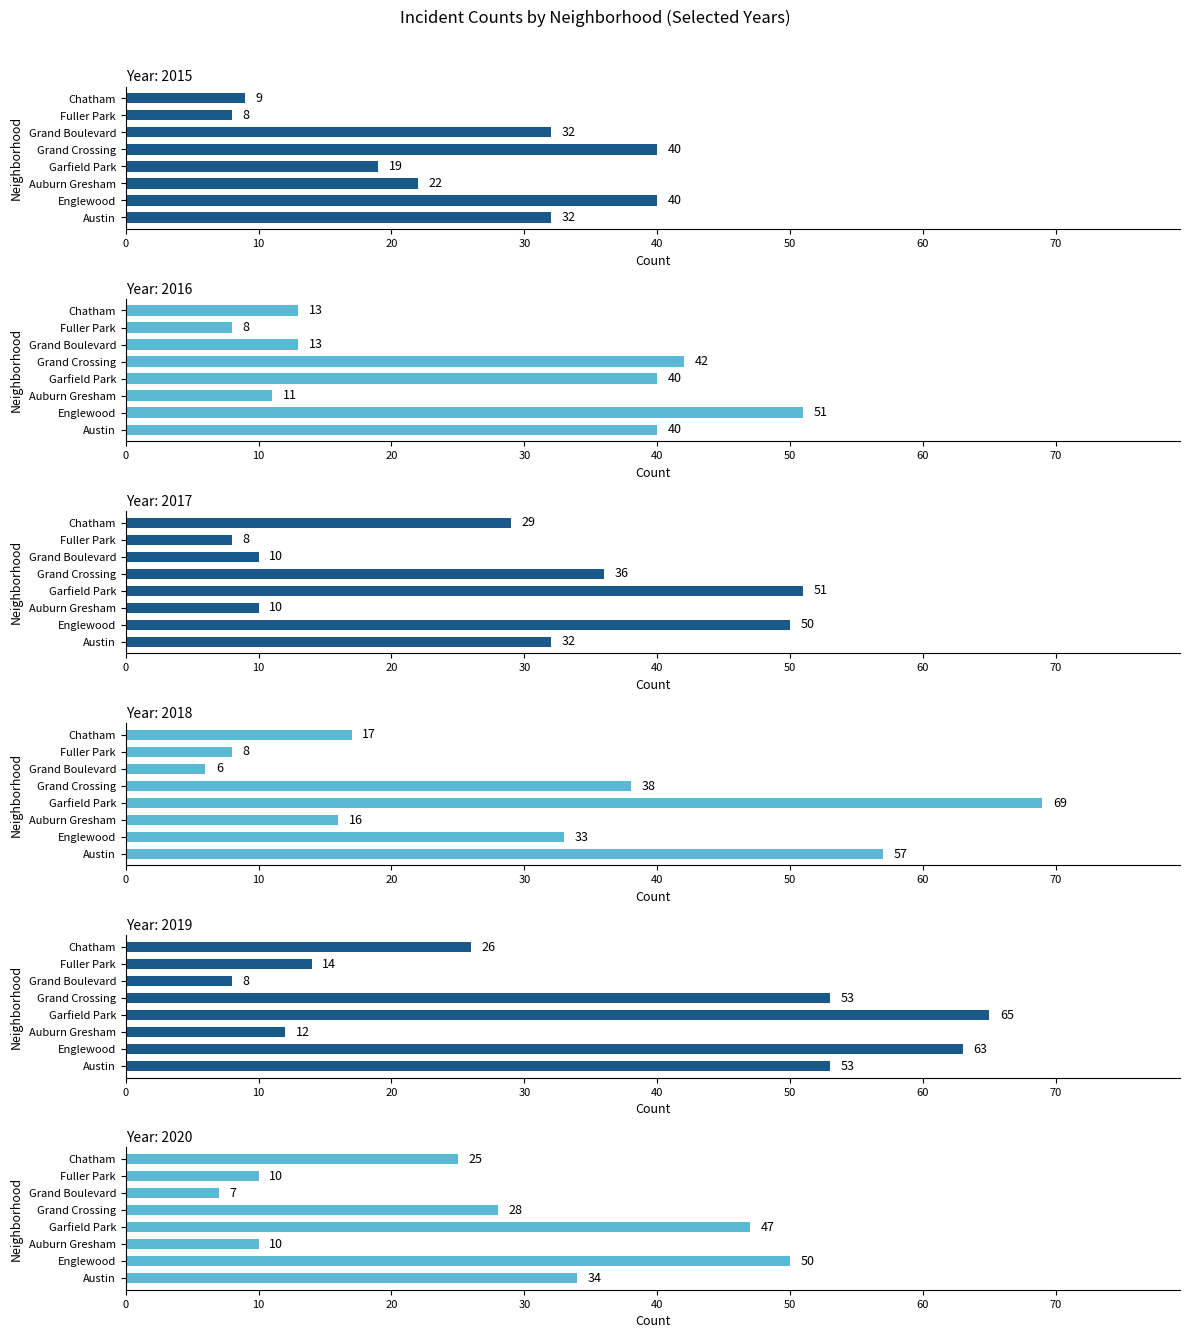

Is it true that 2019 equals 63 at Englewood?

True